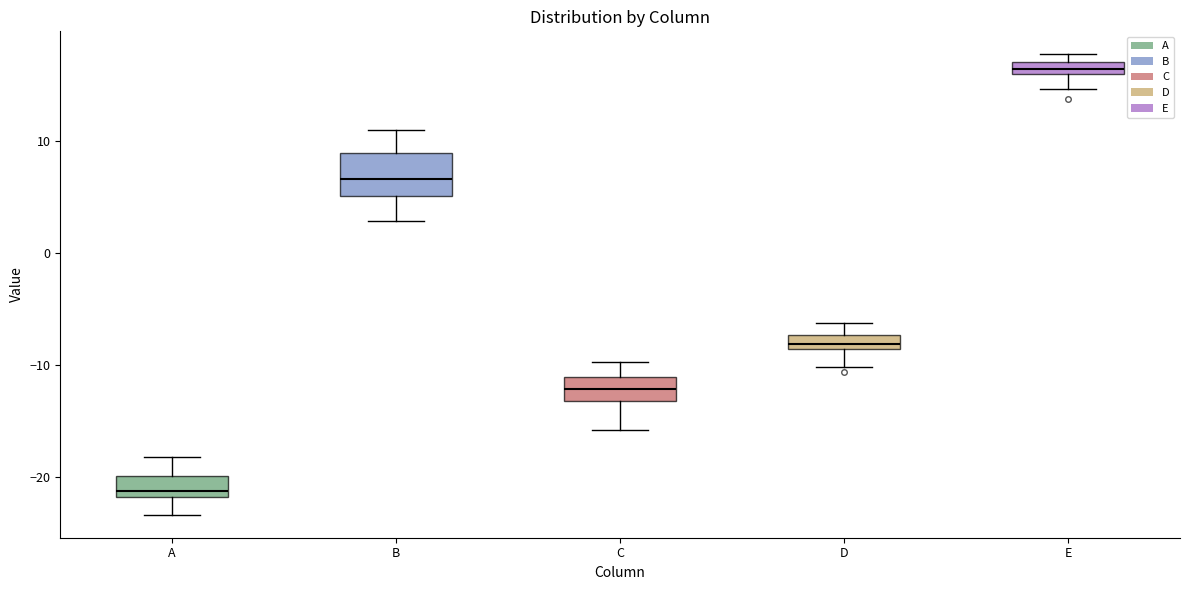

Where does the upper whisker of the box for C end on the y-axis? The values are not printed on the chart, so give them approximately, as read against the axis.

-10